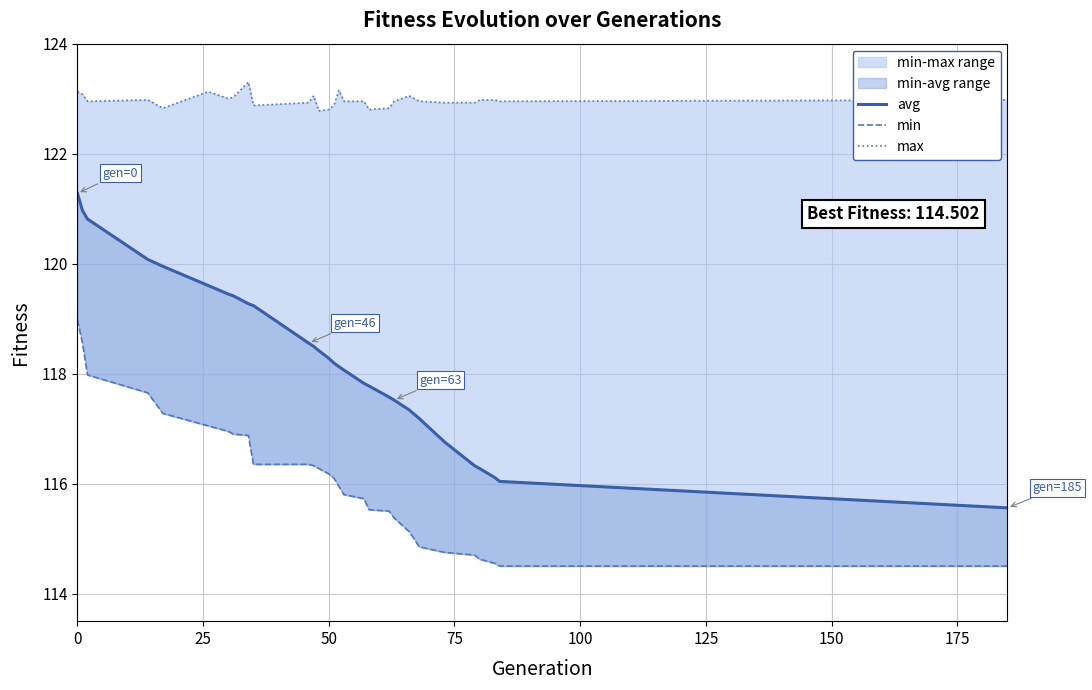

What is the label of the 22nd point from the right?

175